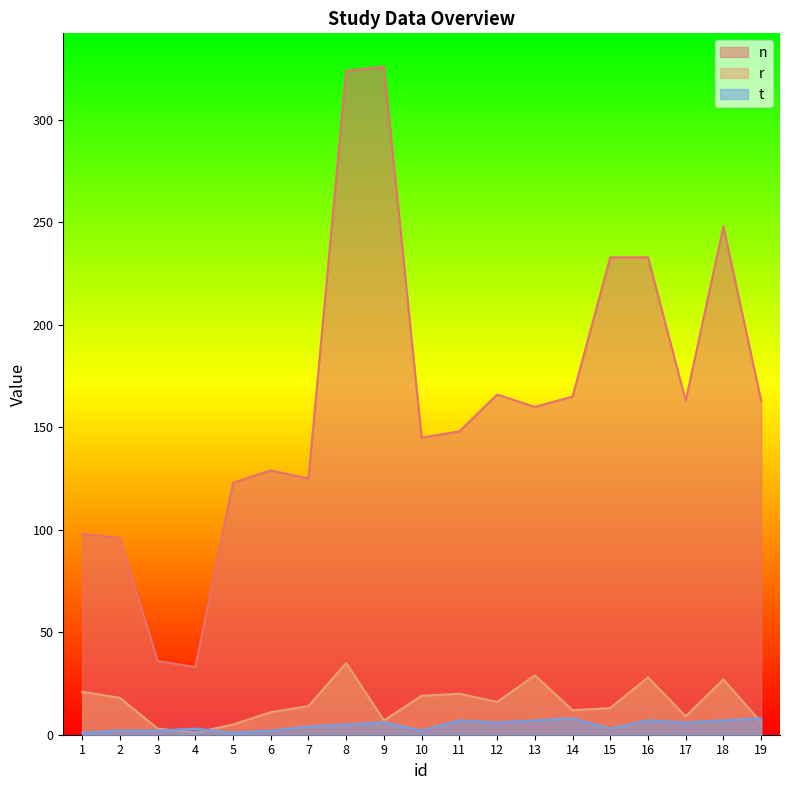

What is the value of the r point at the 18th from the left?

27